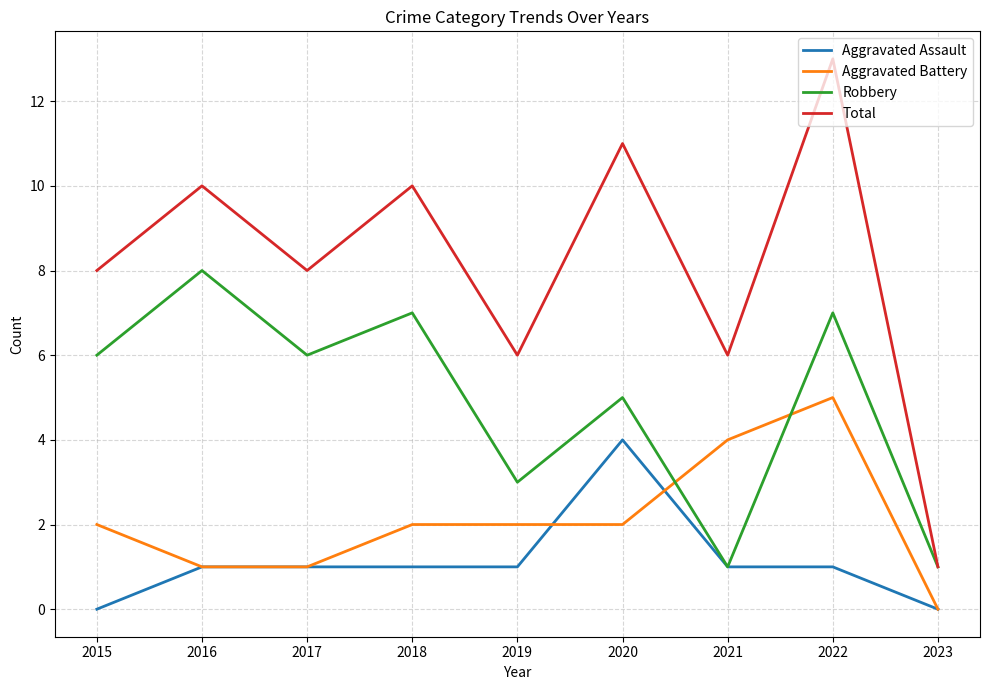

True or false: Robbery has more than 0 points higher than both neighbors.

True